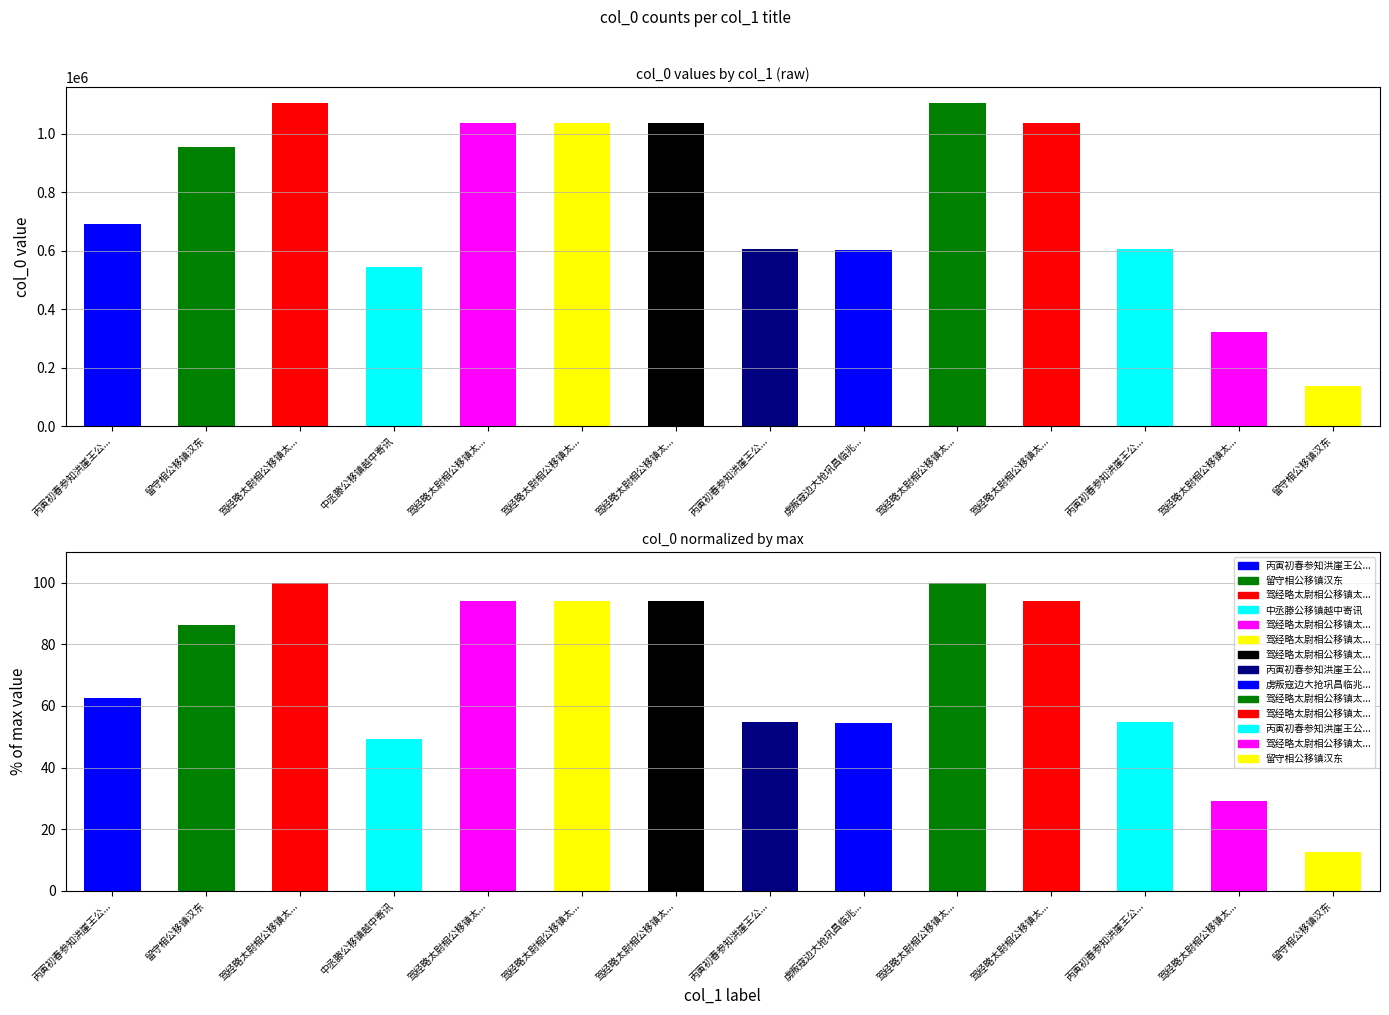

Rank the categories by value from lowest to highest.

留守相公移镇汉东, 驾经略太尉相公移镇太..., 中丞滕公移镇越中寄讯, 虏叛寇边大抢巩昌临兆..., 丙寅初春参知洪崖王公..., 丙寅初春参知洪崖王公..., 丙寅初春参知洪崖王公..., 留守相公移镇汉东, 驾经略太尉相公移镇太..., 驾经略太尉相公移镇太..., 驾经略太尉相公移镇太..., 驾经略太尉相公移镇太..., 驾经略太尉相公移镇太..., 驾经略太尉相公移镇太...